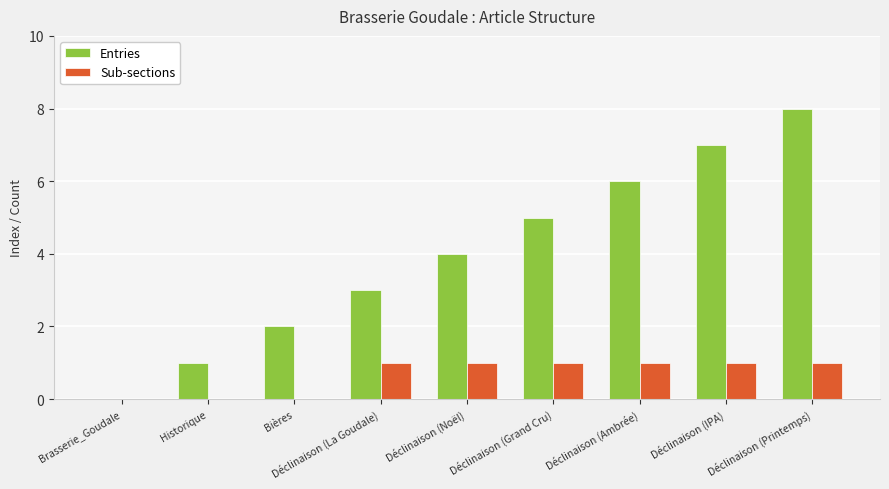

What is the spread (max minus min) of values at Déclinaison (Printemps)?

7